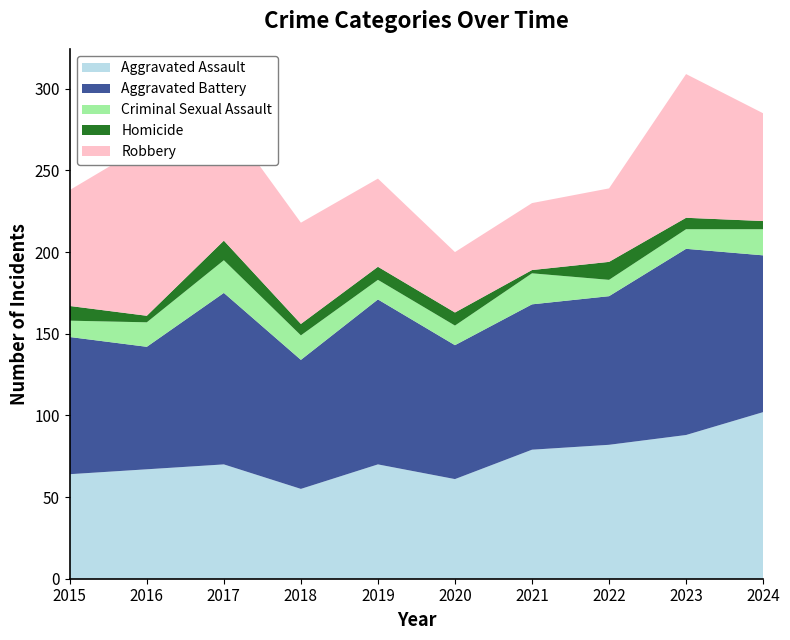

Reading left to right, list all the values displayed in this chart.

Aggravated Assault: 2015=64	2016=67	2017=70	2018=55	2019=70	2020=61	2021=79	2022=82	2023=88	2024=102
Aggravated Battery: 2015=84	2016=75	2017=105	2018=79	2019=101	2020=82	2021=89	2022=91	2023=114	2024=96
Criminal Sexual Assault: 2015=10	2016=15	2017=20	2018=15	2019=12	2020=12	2021=19	2022=10	2023=12	2024=16
Homicide: 2015=9	2016=4	2017=12	2018=7	2019=8	2020=8	2021=2	2022=11	2023=7	2024=5
Robbery: 2015=71	2016=105	2017=76	2018=62	2019=54	2020=37	2021=41	2022=45	2023=88	2024=66